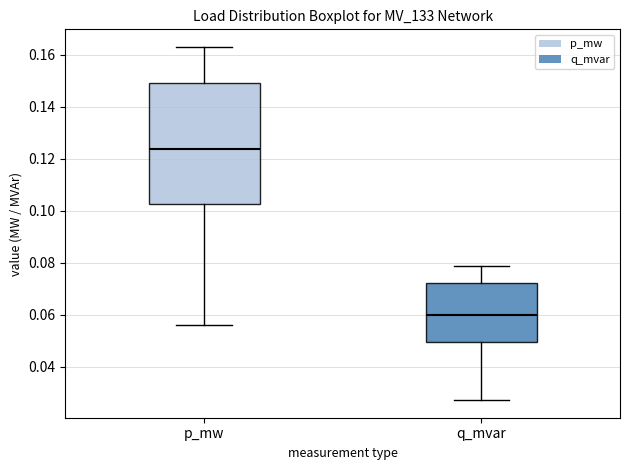

Which box has the lowest median line?

q_mvar